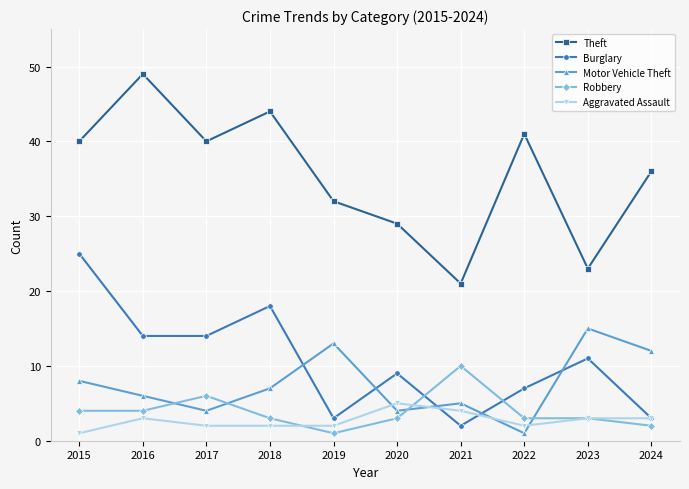

The value of Robbery at 2023 is 1. True or false?

False